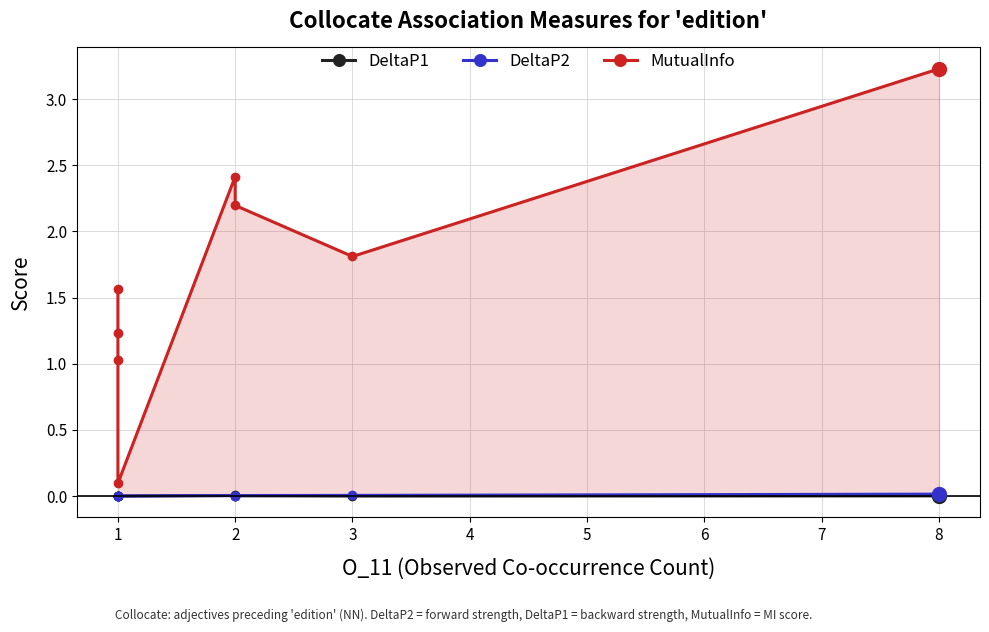

The DeltaP2 series shows 0.0 at 1. True or false?

True